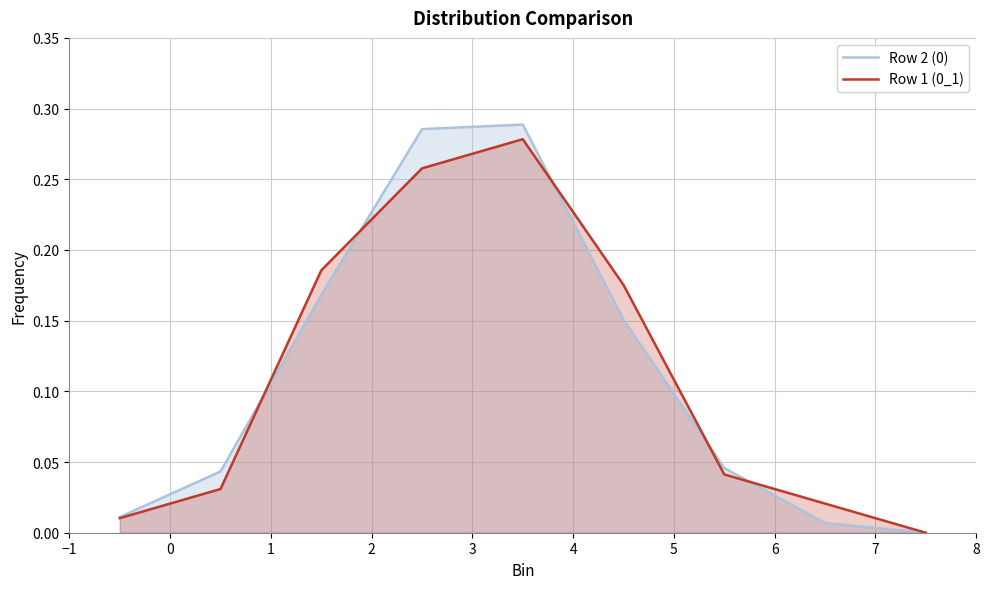

How many lines are shown in the chart?

2